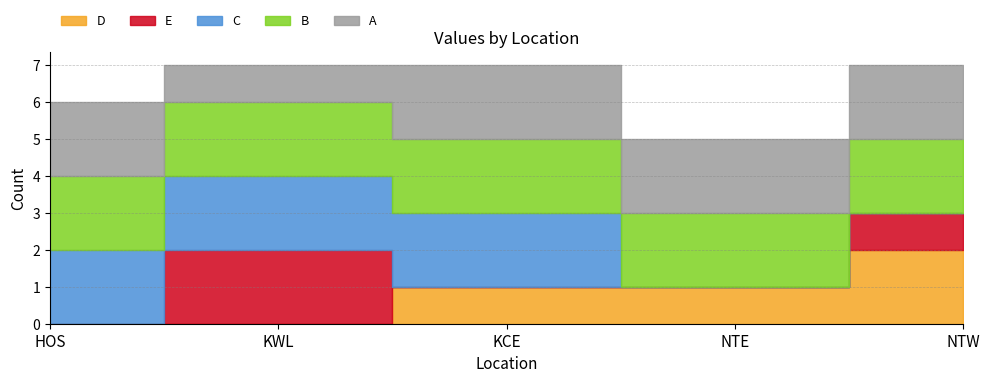

True or false: A has more than 1 points higher than both neighbors.

False